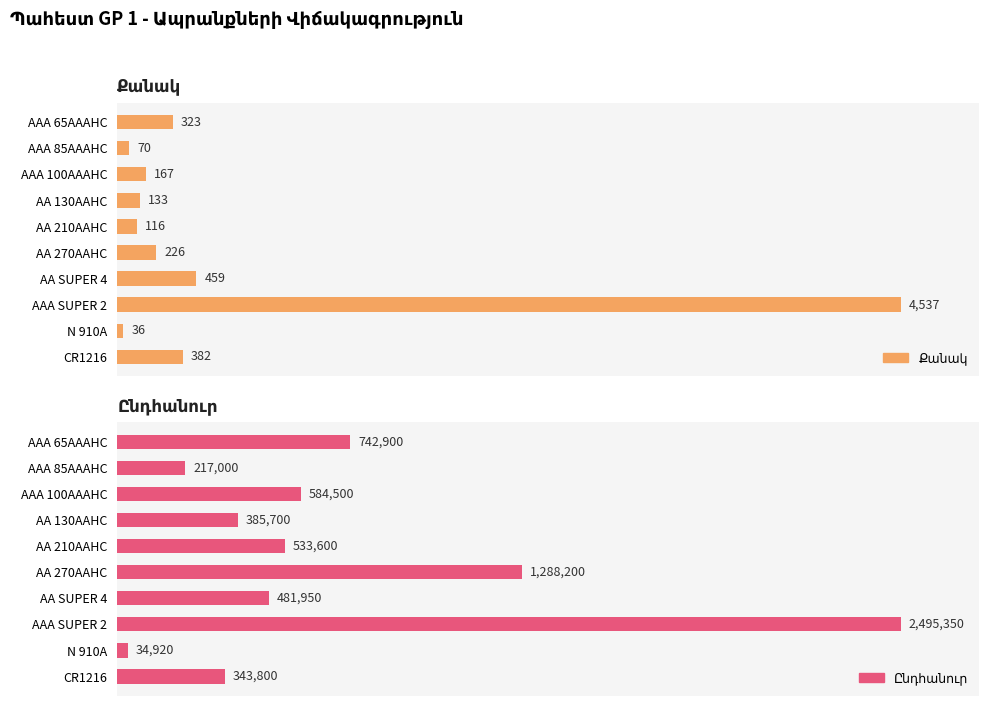

True or false: Ընդհանուր has a value of 26.0 at AA SUPER 4.

False